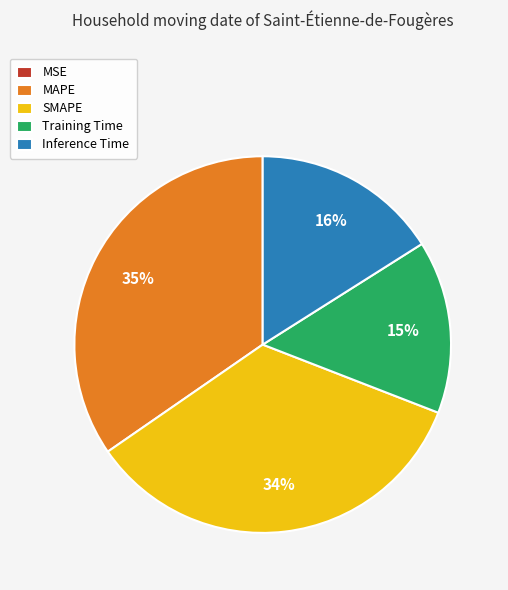

Is it true that Inference Time is 16% of the pie?

True